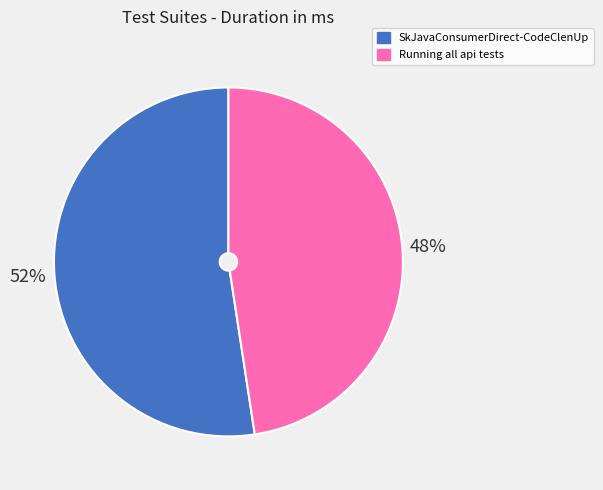

What percentage is the SkJavaConsumerDirect-CodeClenUp slice, to the nearest percent?

52%